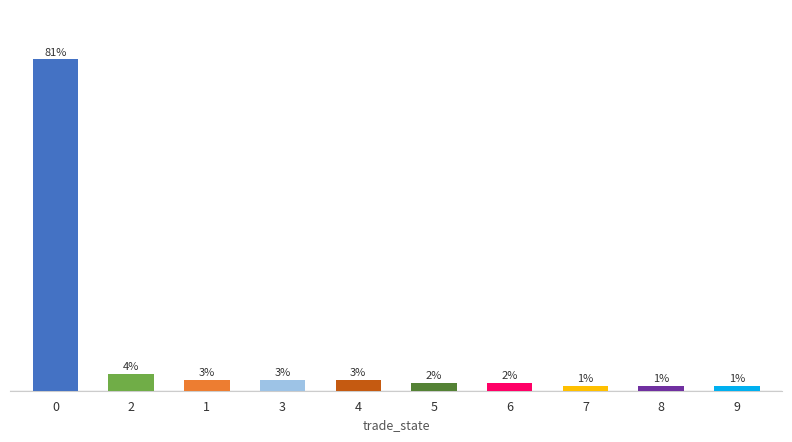

What is the sum of all values?

100.0